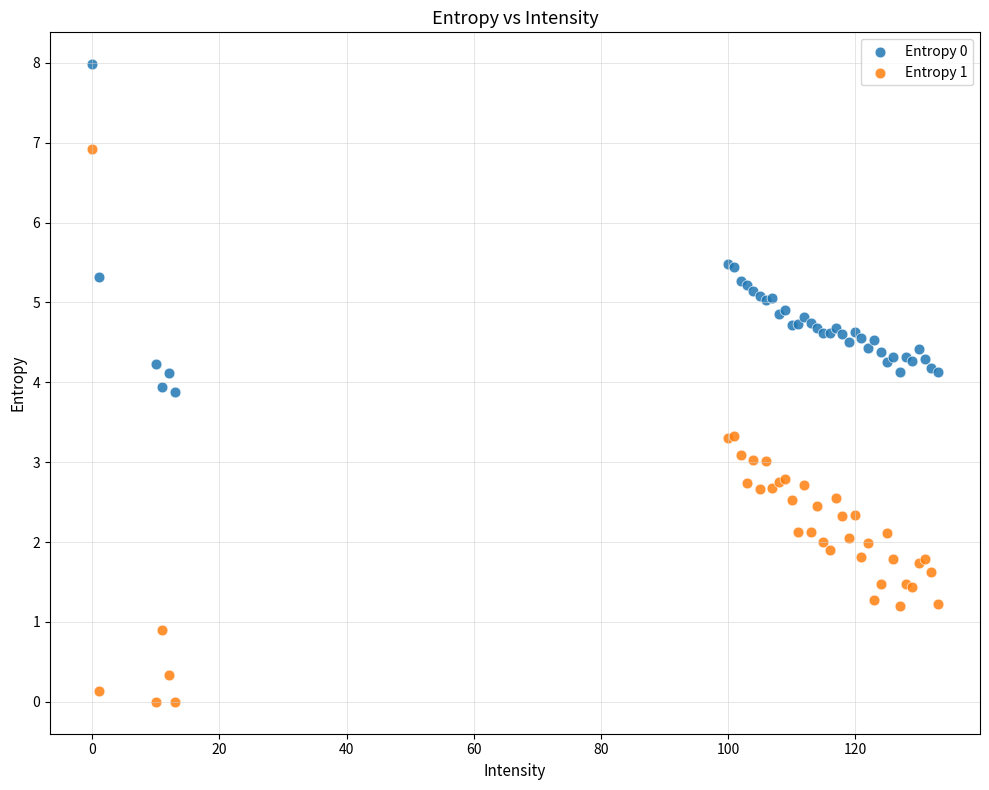

What are all the series names shown in the legend?

Entropy 0, Entropy 1